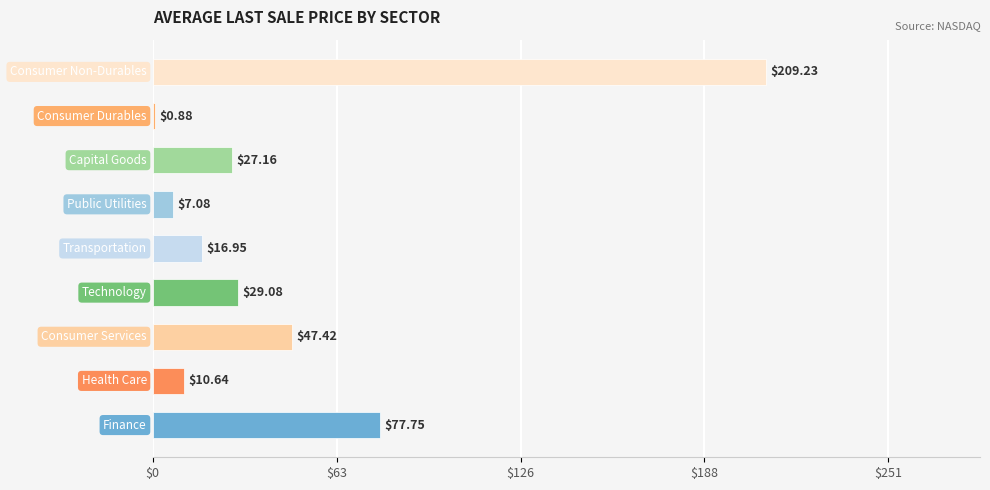

What is the sum of all values?

426.2